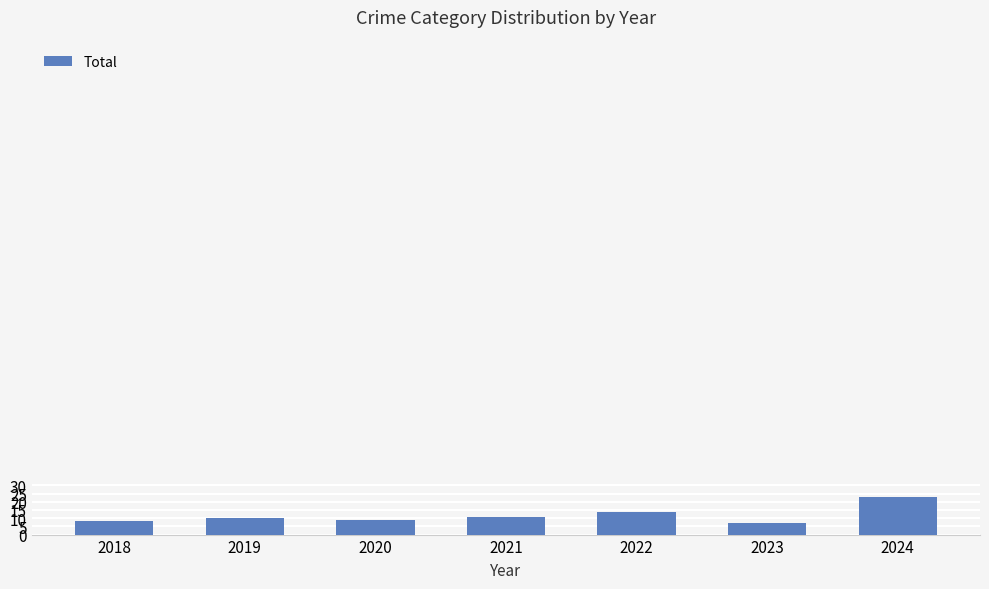

What is the average value?

12